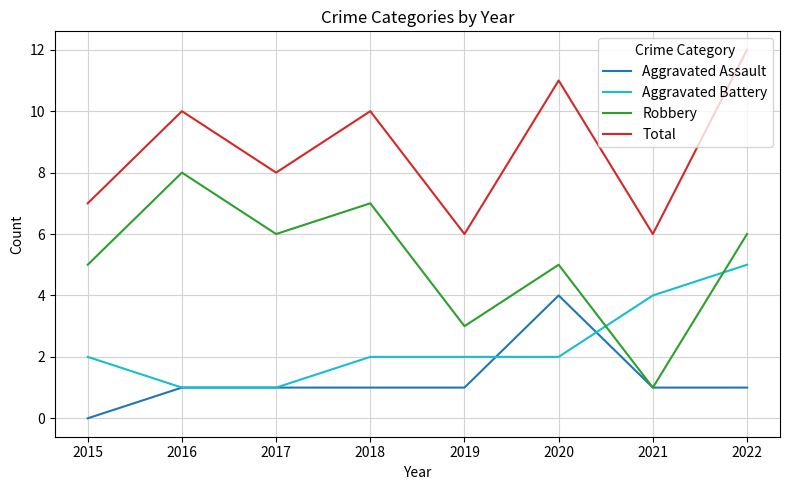

At which category does Robbery reach its first local valley?

2017